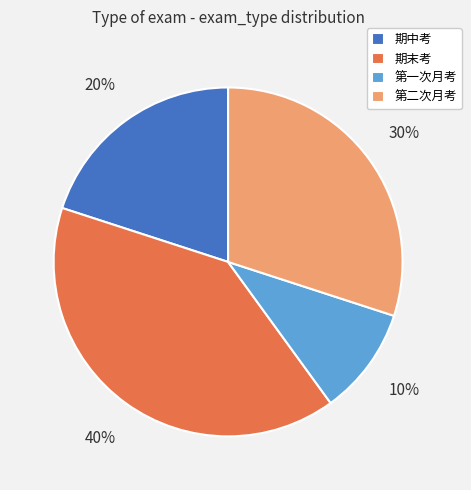

Which has a higher value, 期末考 or 第二次月考?

期末考